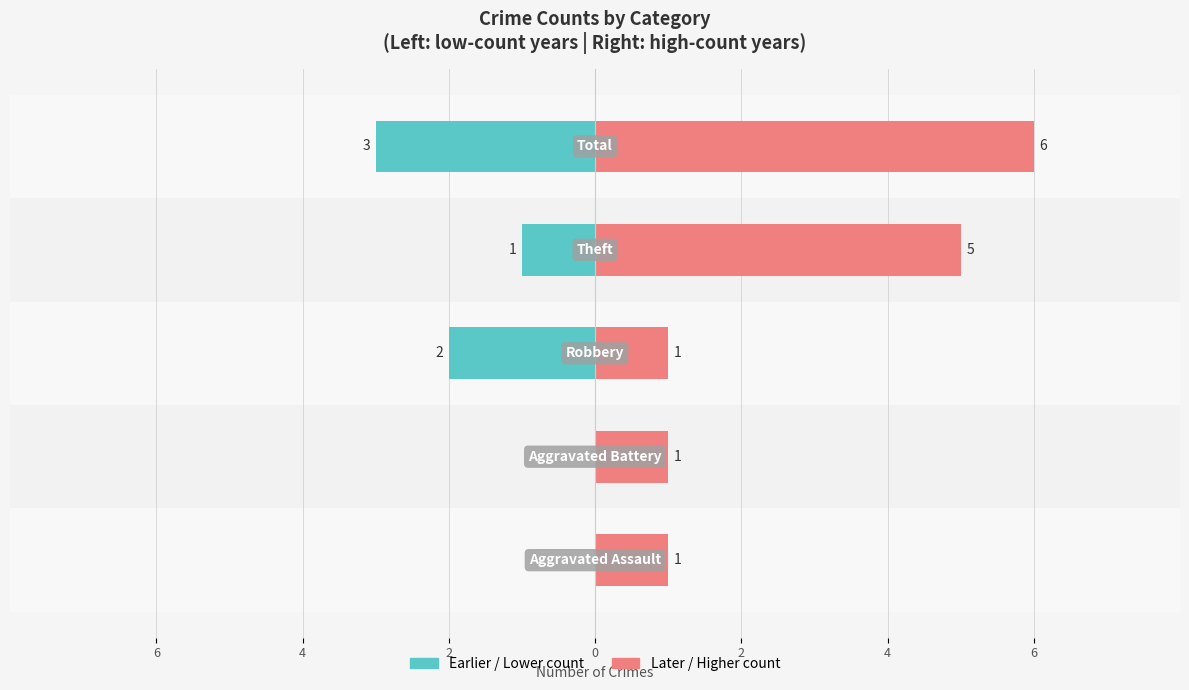

Does the chart contain stacked bars?

No